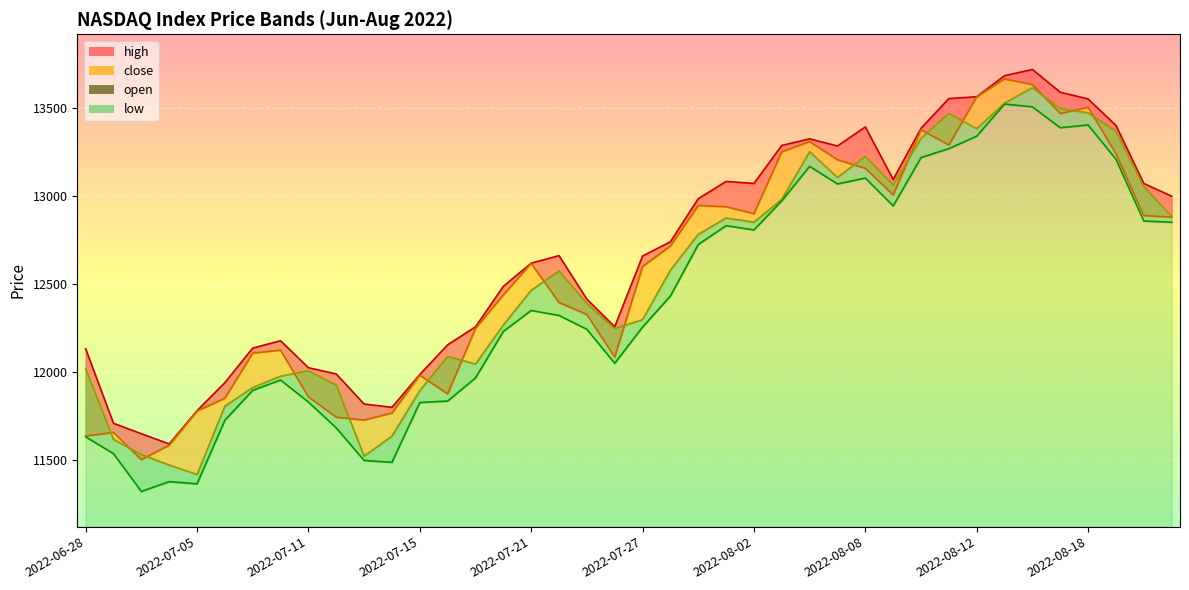

What is the value of the high point at the 36th from the left?

13591.6